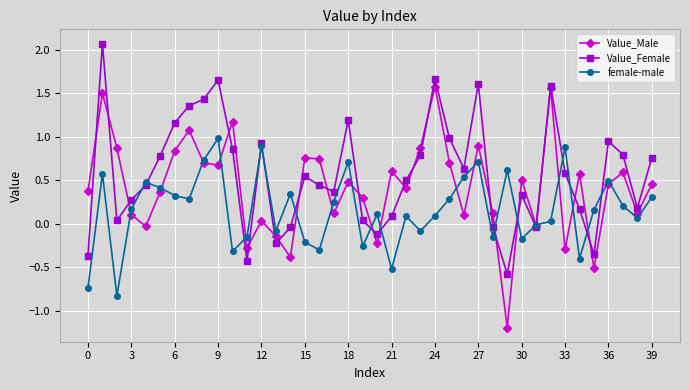

How many negative values does the female-male series have?

14